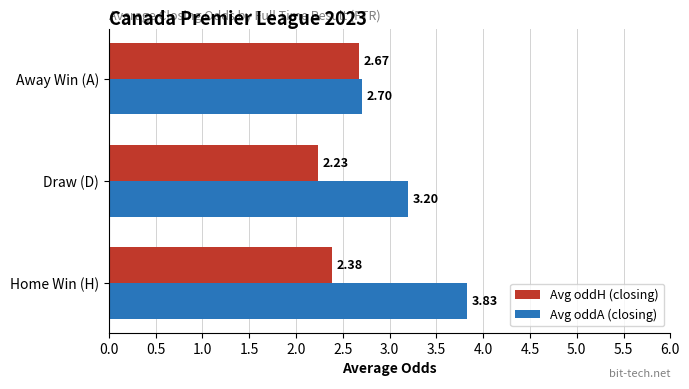

List the labels in order of Avg oddH (closing) value, smallest first.

Draw (D), Home Win (H), Away Win (A)